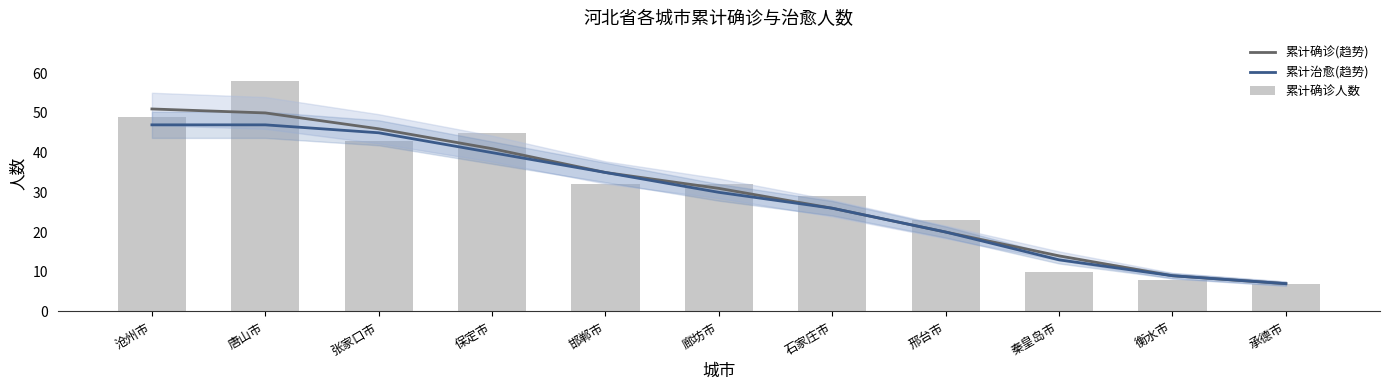

Reading left to right, transcribe all the data shown in this chart.

累计确诊(趋势): 51	50	46	41	35	31	26	20	14	9	7
累计治愈(趋势): 47	47	45	40	35	30	26	20	13	9	7
累计确诊人数: 49	58	43	45	32	32	29	23	10	8	7